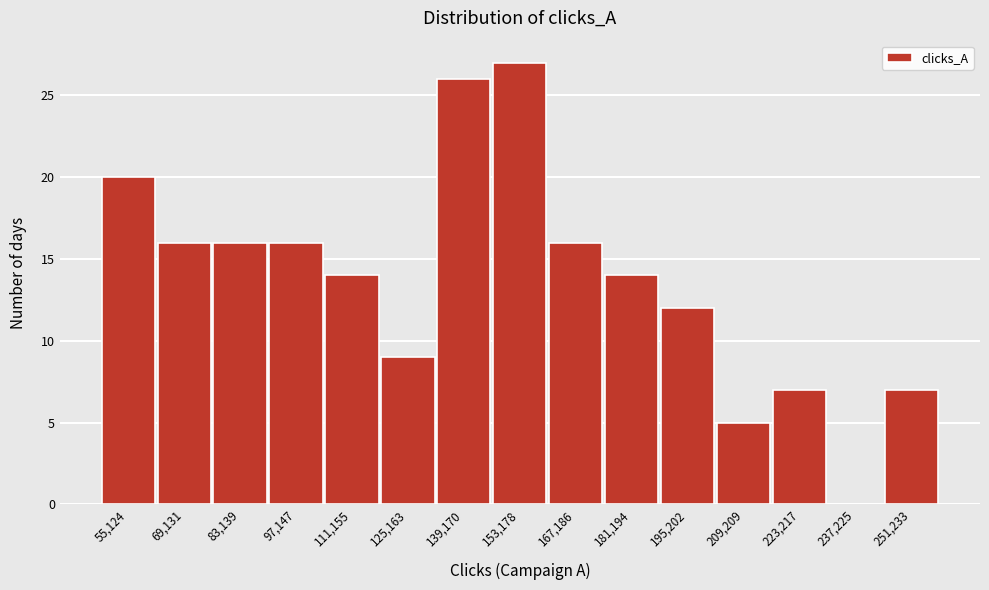

Reading right to left, what are all the values shown in this chart?

251,233=7	237,225=0	223,217=7	209,209=5	195,202=12	181,194=14	167,186=16	153,178=27	139,170=26	125,163=9	111,155=14	97,147=16	83,139=16	69,131=16	55,124=20